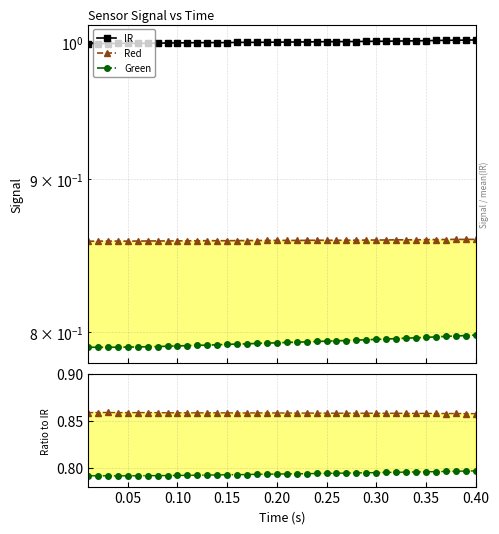

At which label does Red ratio reach its minimum?

0.40